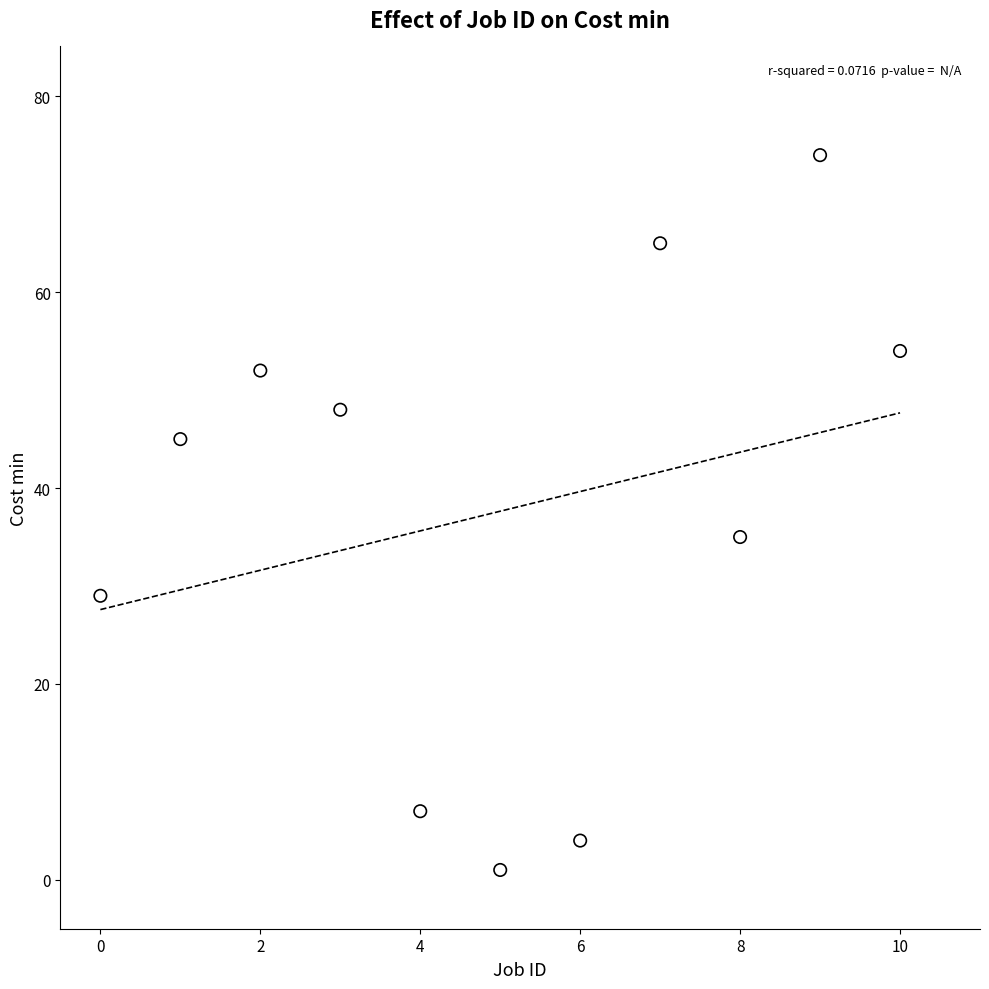

What Y value in the scatter plot is closest to 37?

35